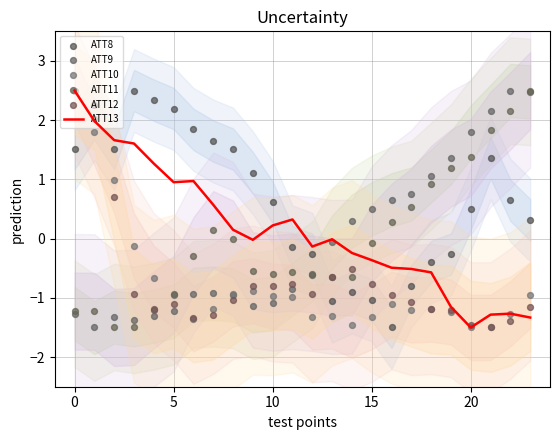

Is the value of ATT8 at 16 greater than the value of ATT13 at 8?

No